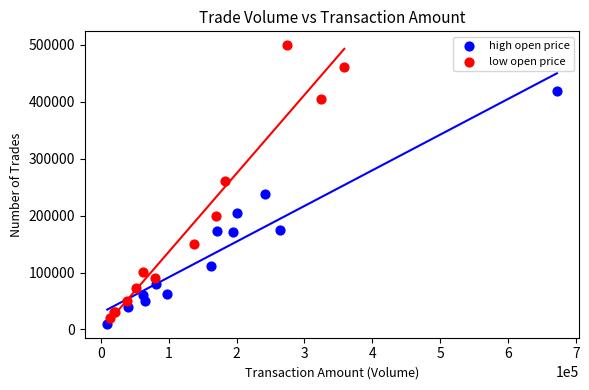

Which series has the largest Y range (max minus min)?

low open price